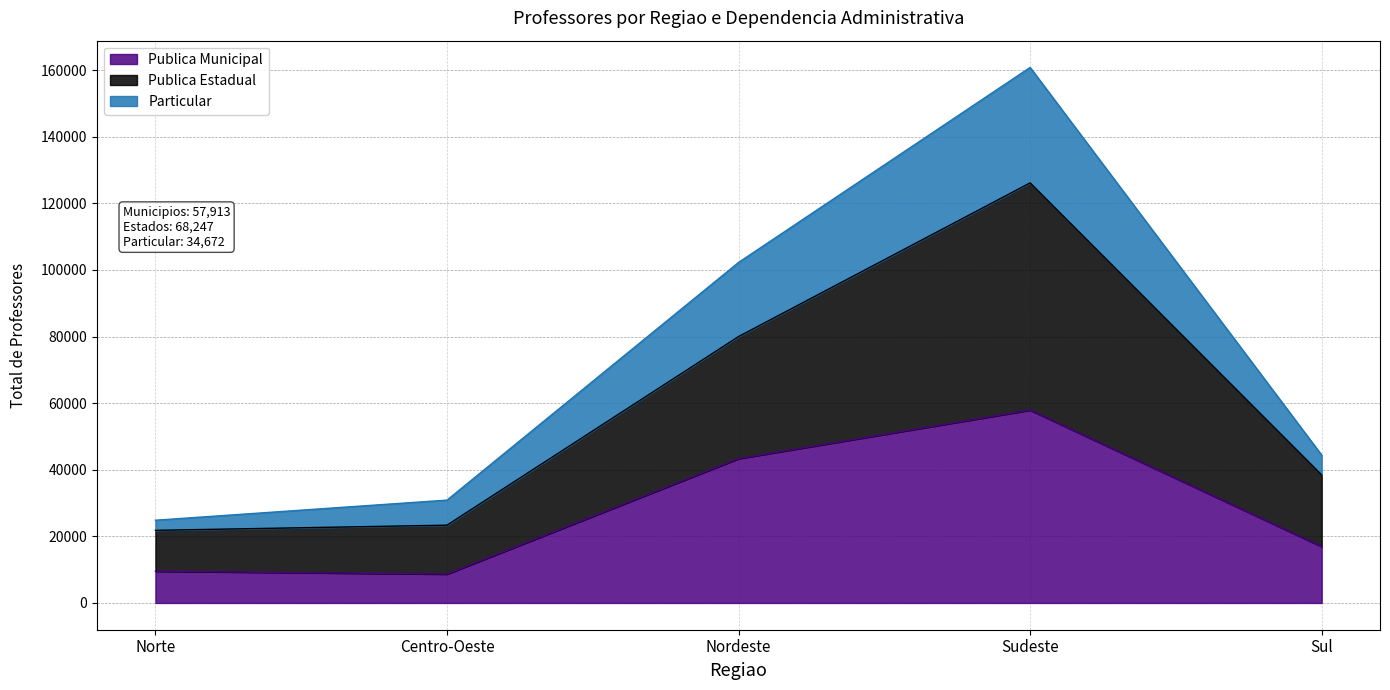

Reading right to left, list all the values displayed in this chart.

Publica Municipal: 16924	57913	43349	8666	9534
Publica Estadual: 38436	126160	80007	23359	21810
Particular: 44404	160832	102273	30890	24847